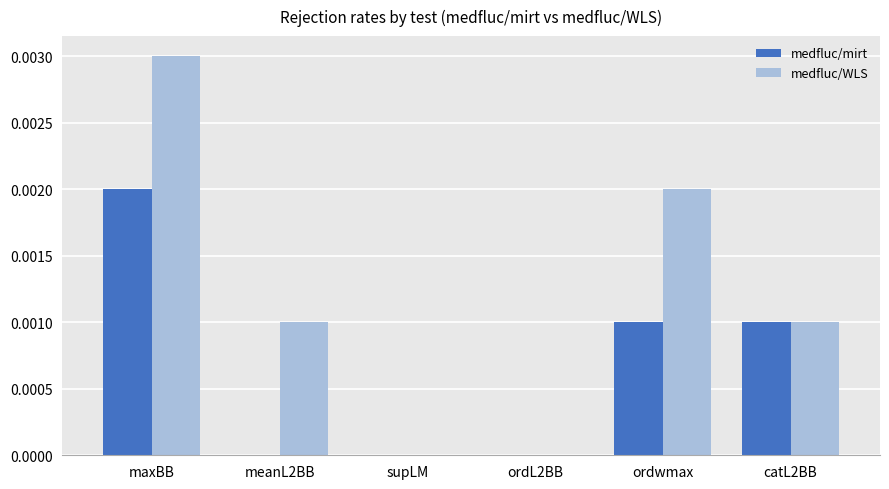

Is the value of medfluc/WLS at ordwmax greater than the value of medfluc/mirt at supLM?

Yes